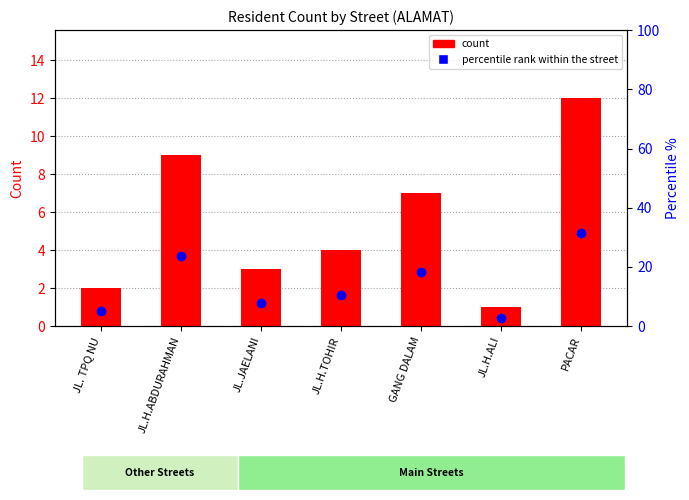

Is the value of count at JL.H.ALI greater than the value of percentile rank within the street at JL.JAELANI?

No